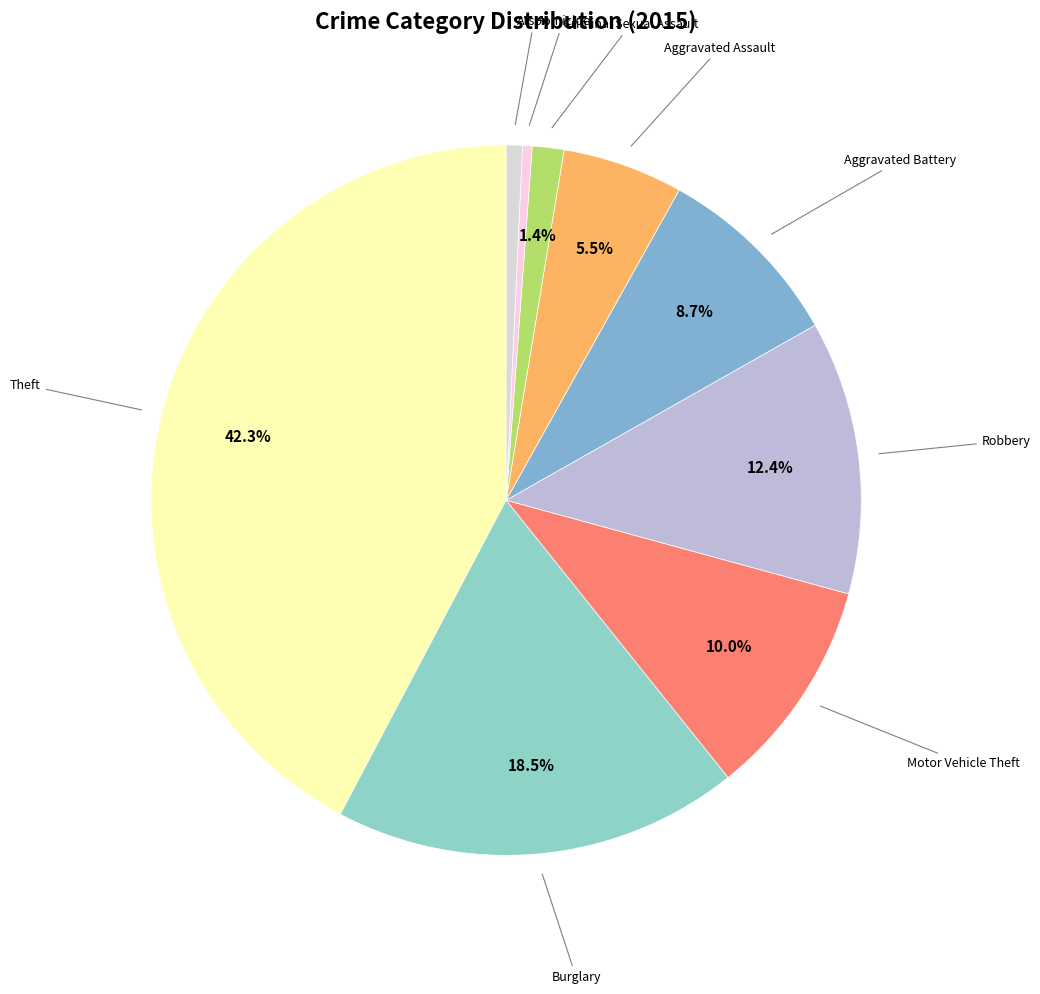

How many slices are in this pie chart?

9